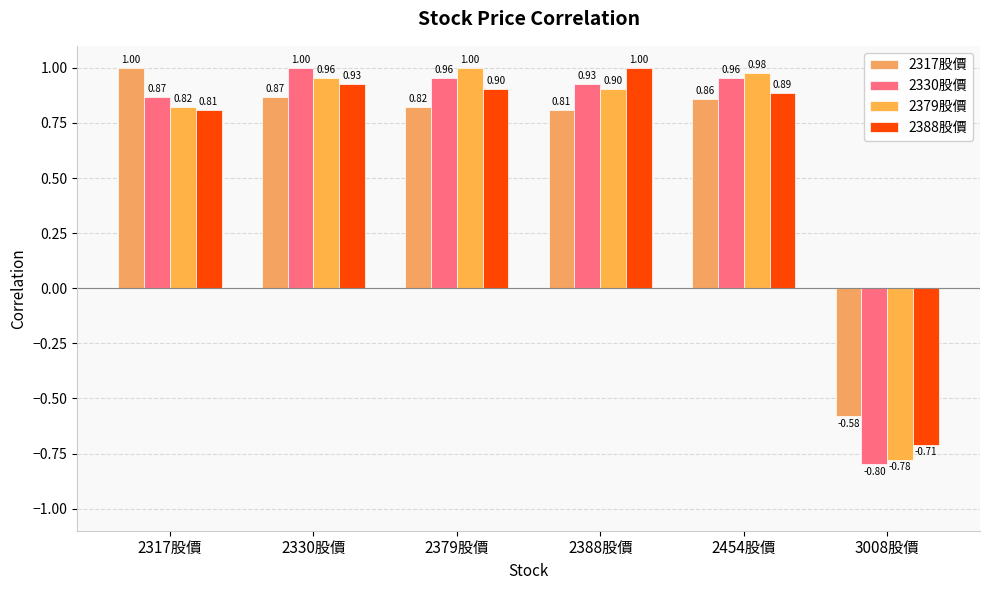

How many data points in 2388股價 are less than 0?

1